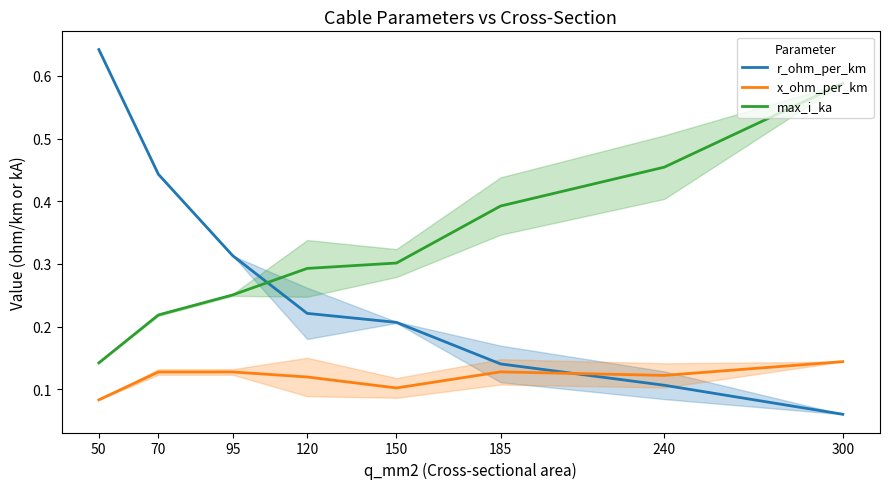

Reading right to left, list all the values displayed in this chart.

r_ohm_per_km: 0.1	0.1	0.1	0.2	0.2	0.3	0.4	0.6
x_ohm_per_km: 0.1	0.1	0.1	0.1	0.1	0.1	0.1	0.1
max_i_ka: 0.6	0.5	0.4	0.3	0.3	0.3	0.2	0.1